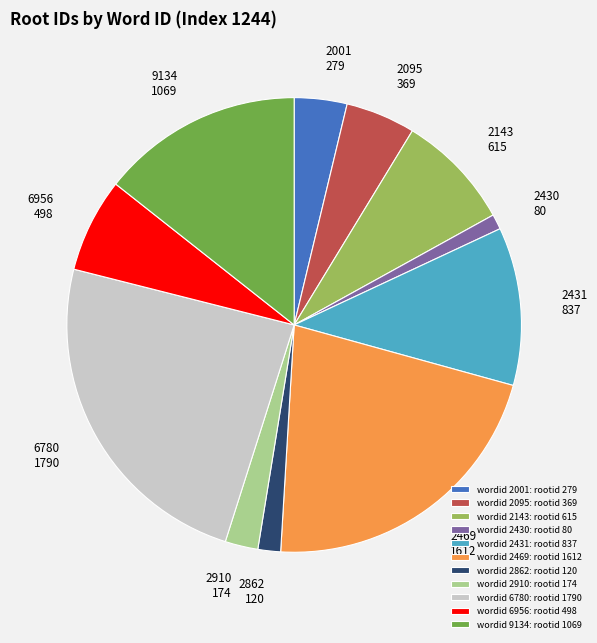

True or false: wordid 2143: rootid 615 accounts for 8% of the total.

True